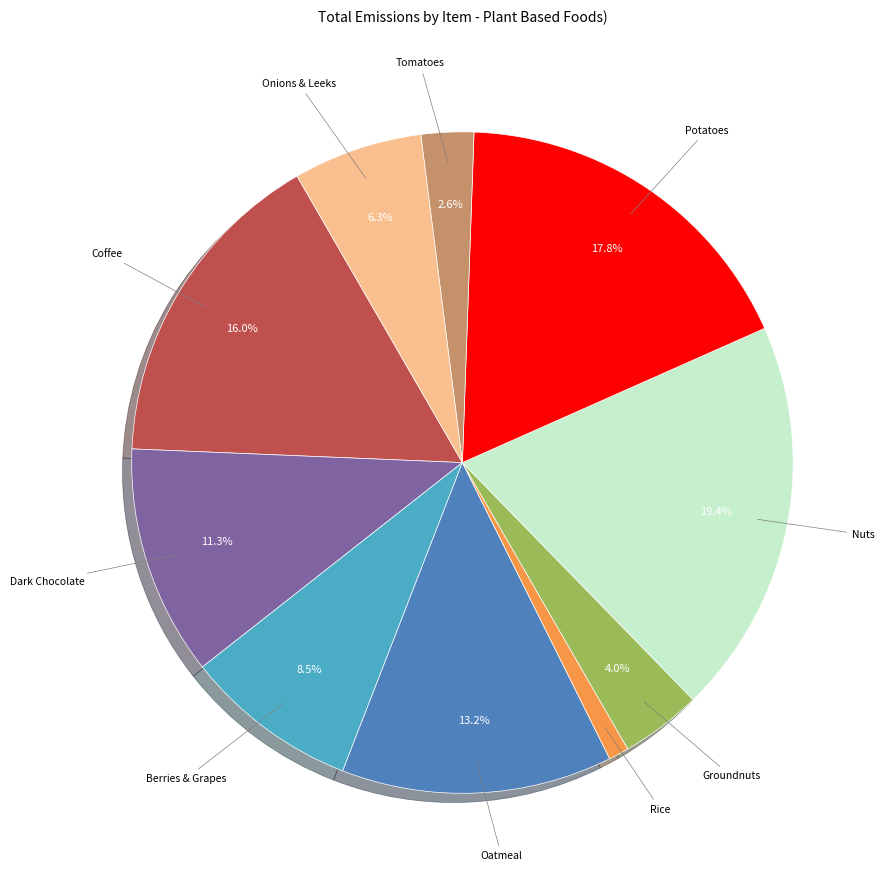

Do Berries & Grapes and Oatmeal together represent more than half of the pie?

No